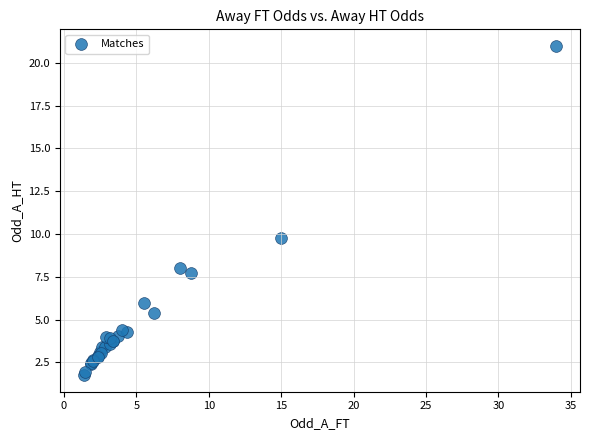

What Y value in the scatter plot is closest to 11?

9.8